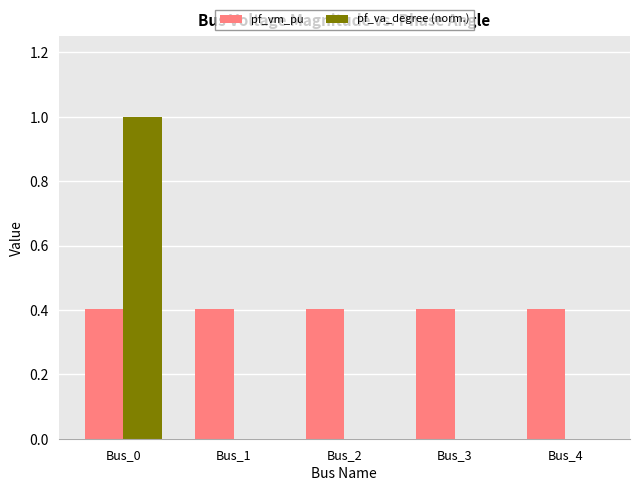

The value of pf_vm_pu at Bus_4 is 0.4. True or false?

True